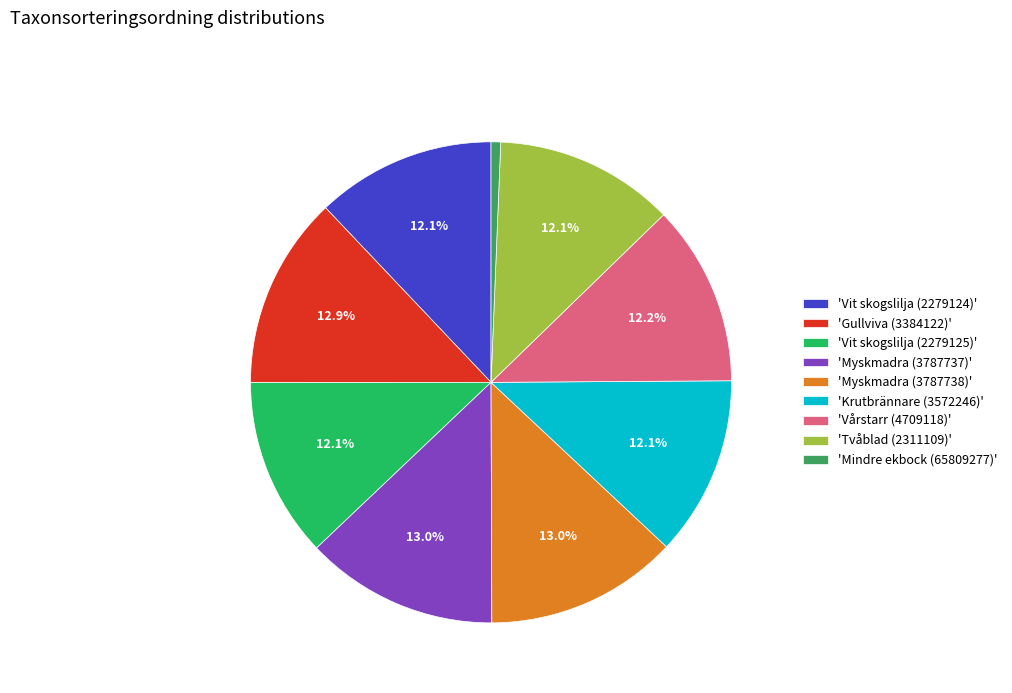

What percentage is NOT represented by 'Vit skogslilja (2279124)'?

87.9%